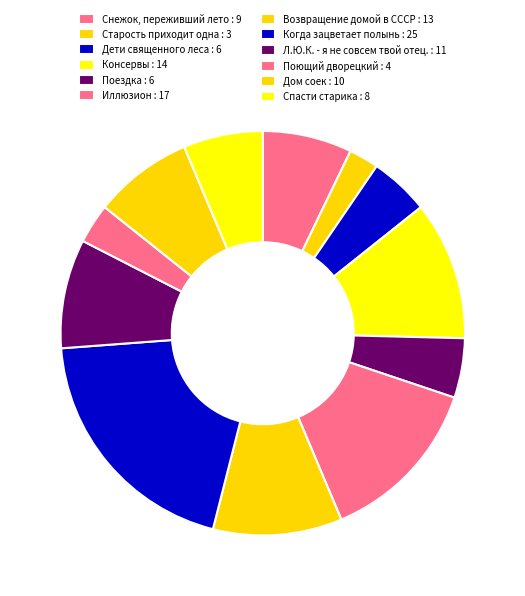

True or false: Консервы accounts for 11% of the total.

True